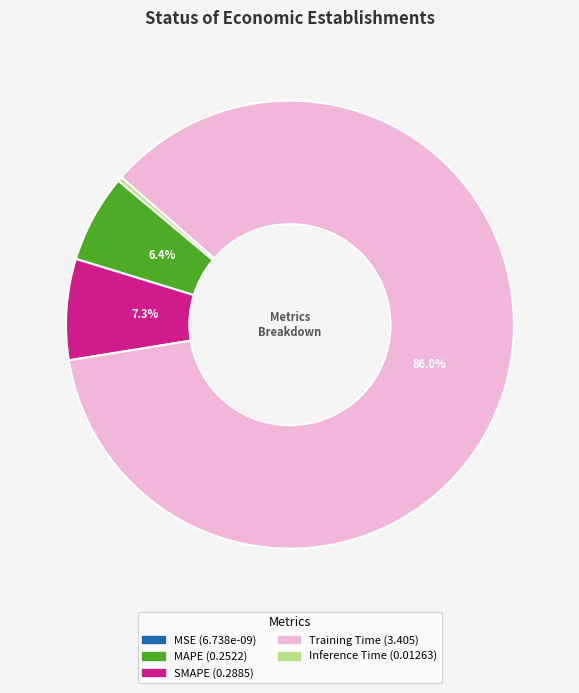

Does any single category account for the majority?

Yes